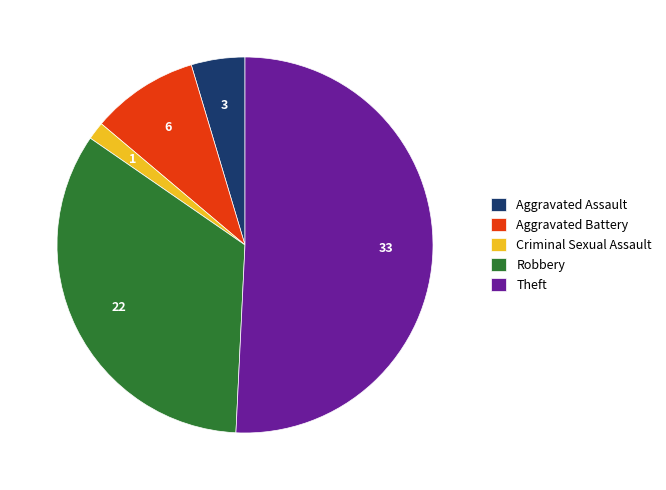

Between Theft and Aggravated Battery, which is larger?

Theft